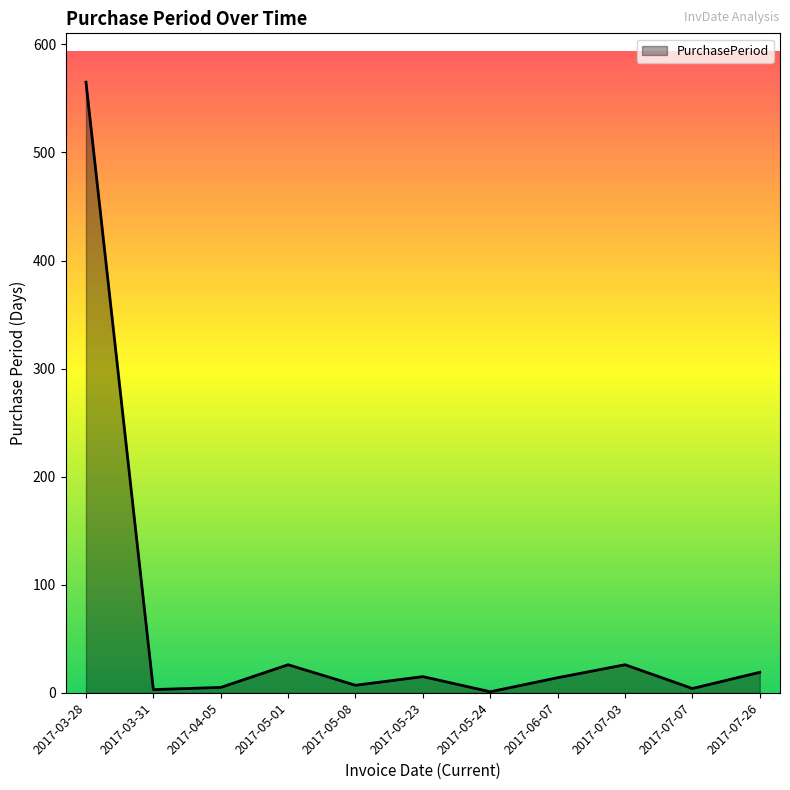

The chart shows a value of 1 at 2017-05-24. True or false?

True